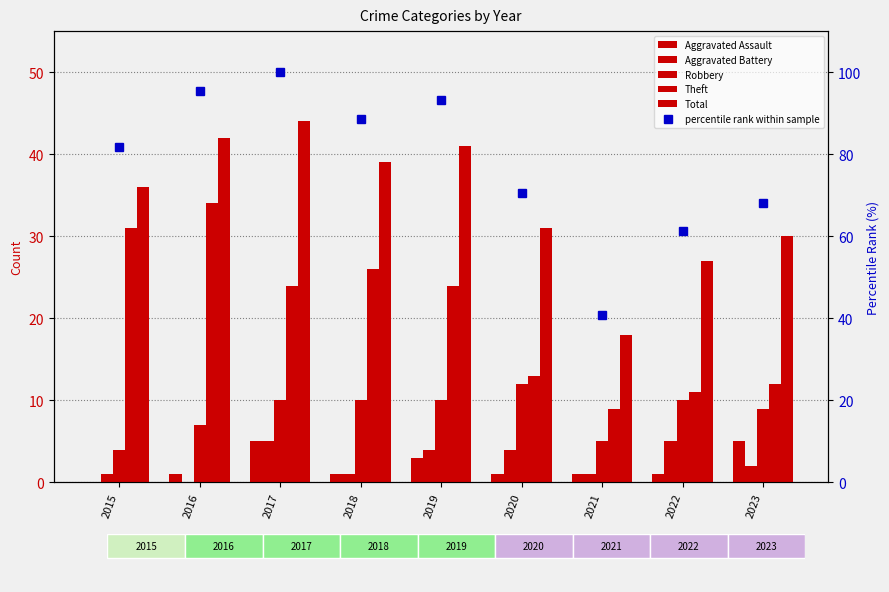

Are the bars horizontal?

No